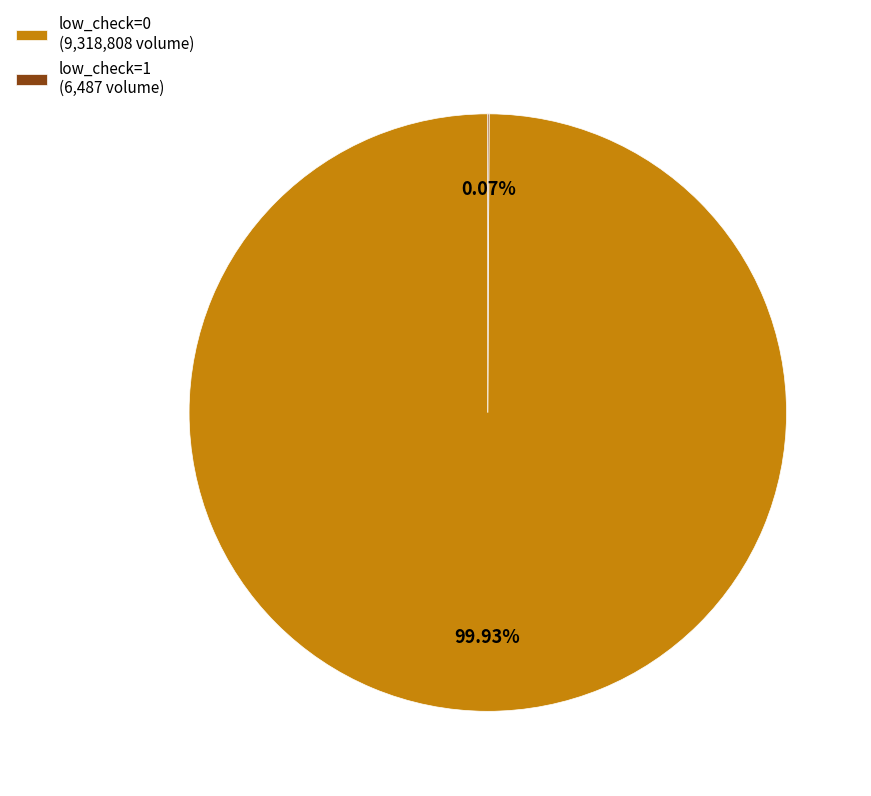

Is there a majority slice in this chart?

Yes